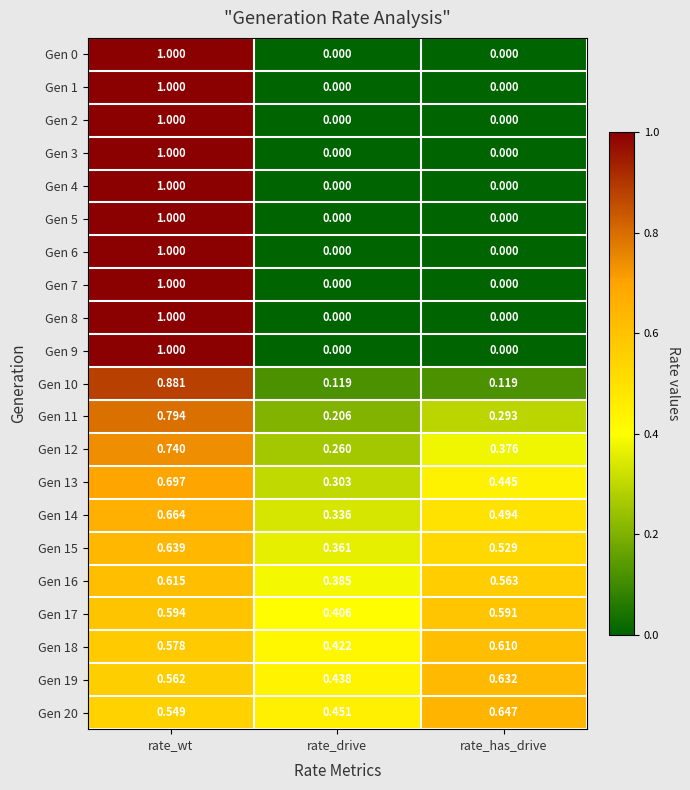

At which label does Gen 13 reach its minimum?

rate_drive